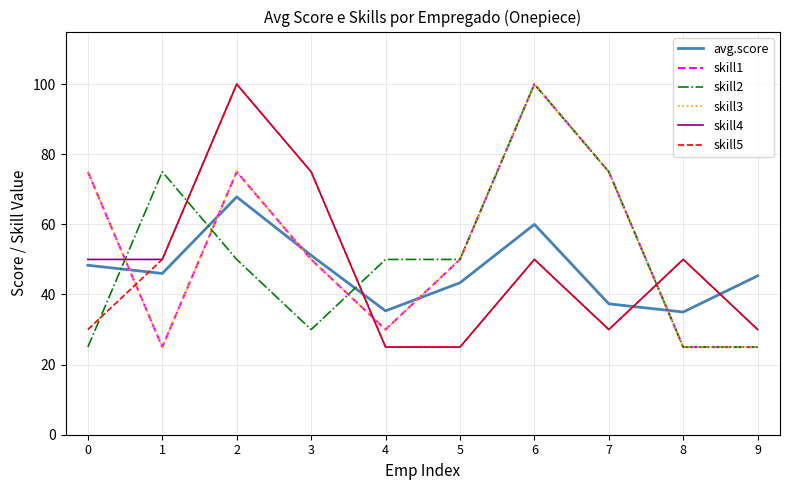

Does the chart display data point markers on the line(s)?

No